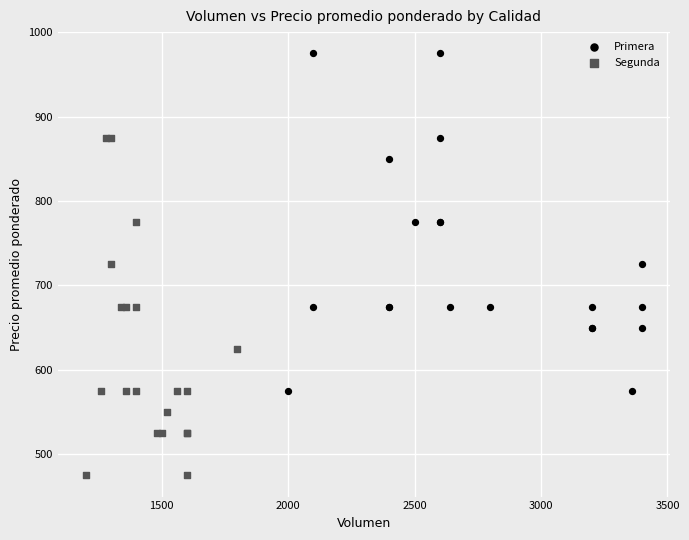

What are all the series names shown in the legend?

Primera, Segunda